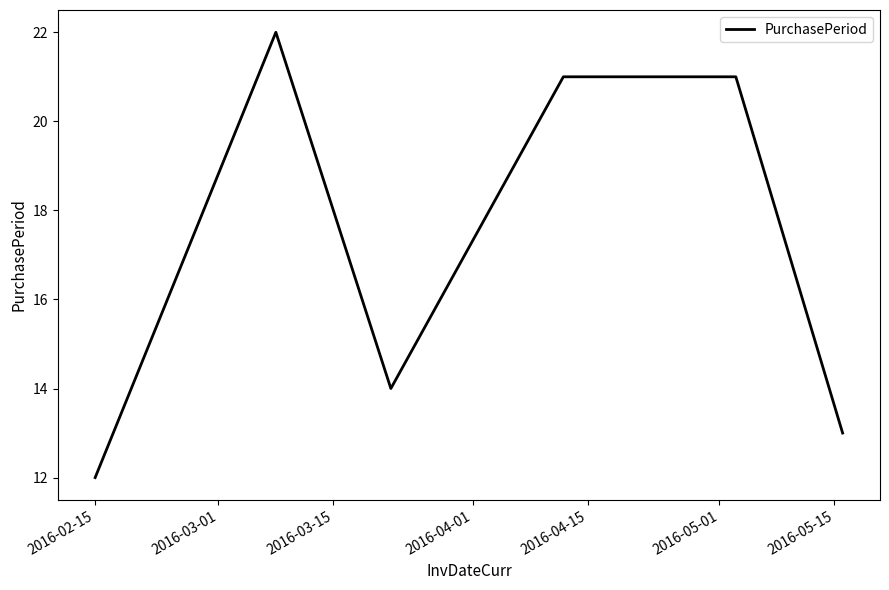

Count the number of data series in this chart.

1